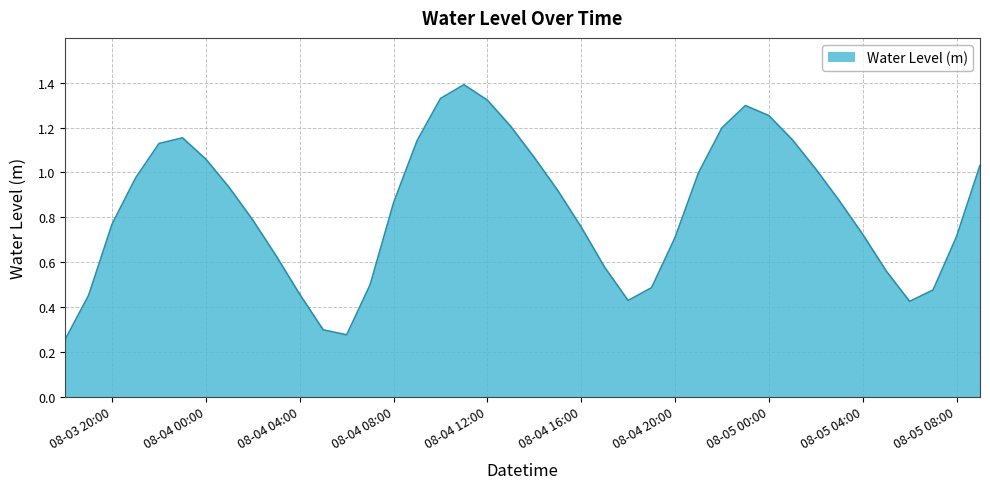

What is the greatest value displayed?

1.4